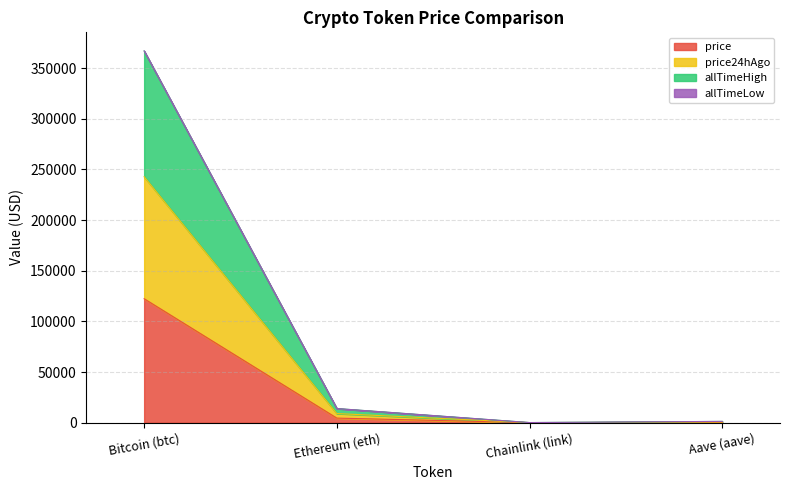

What is the maximum value for price?

122320.0